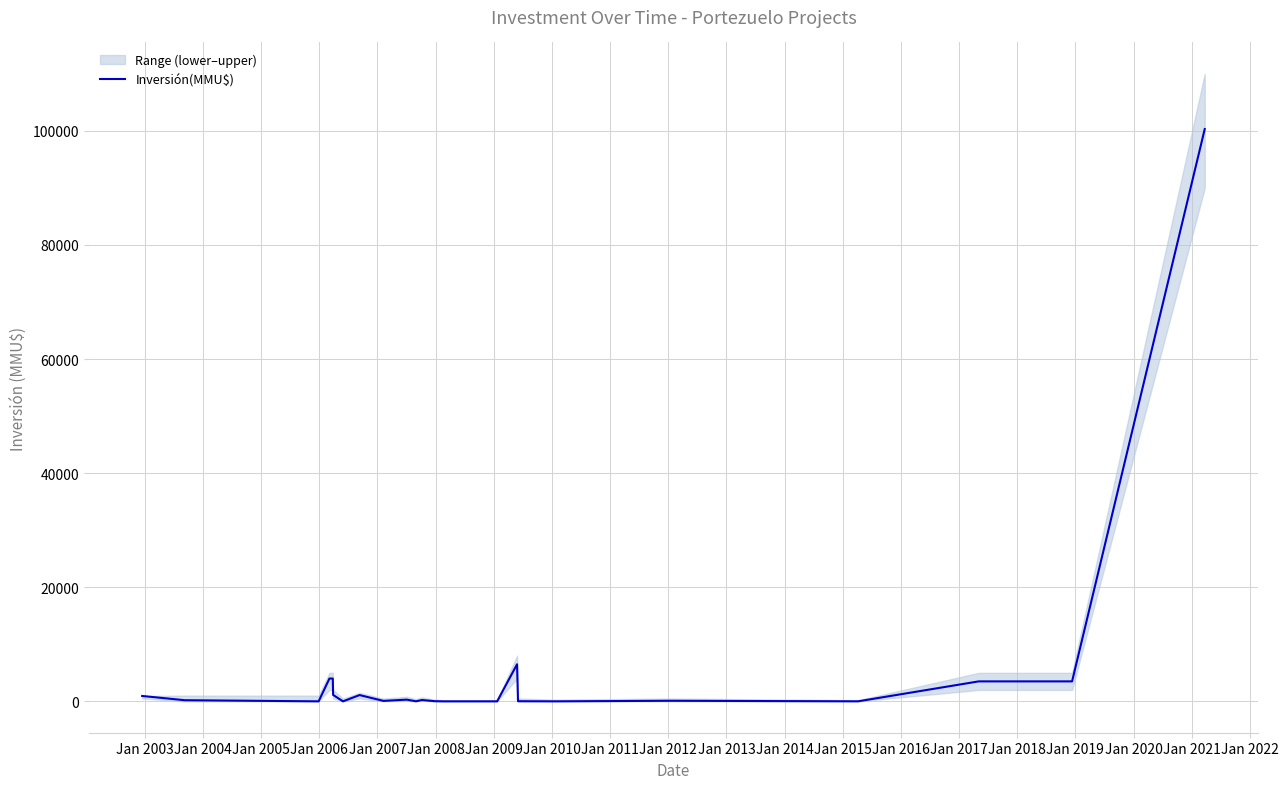

The chart shows a value of 6718 at Jan 2005. True or false?

False